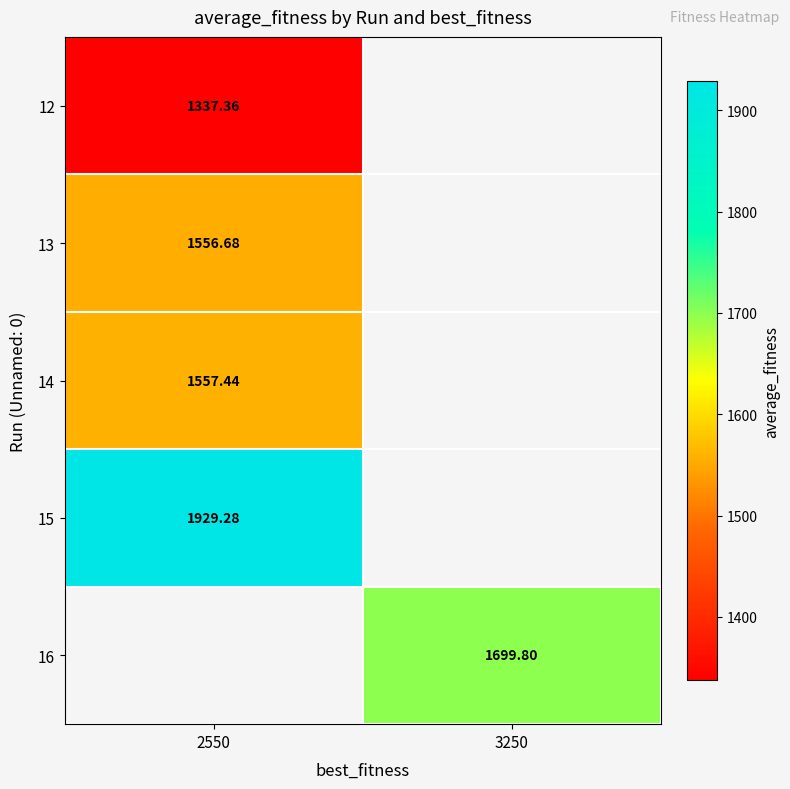

List the labels in order of 15 value, largest first.

2550, 3250